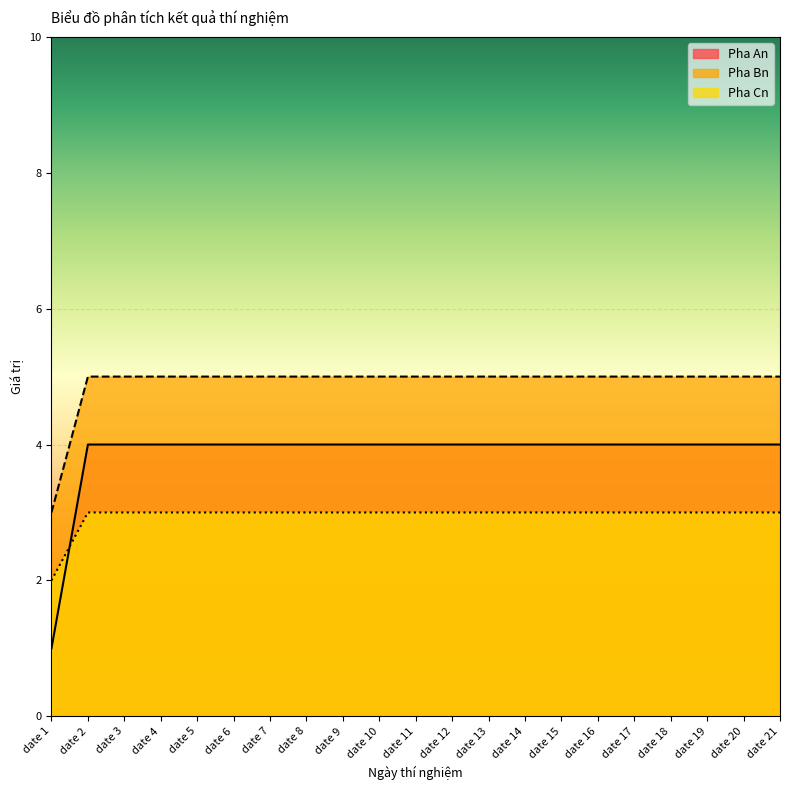

How many categories are shown in the chart?

21